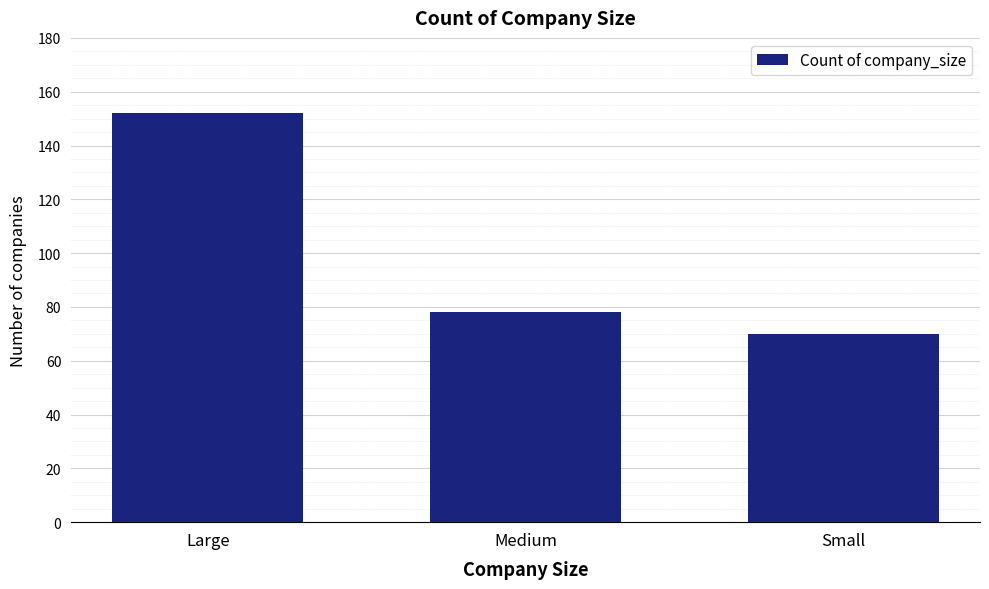

What is the difference between the maximum and minimum values?

82